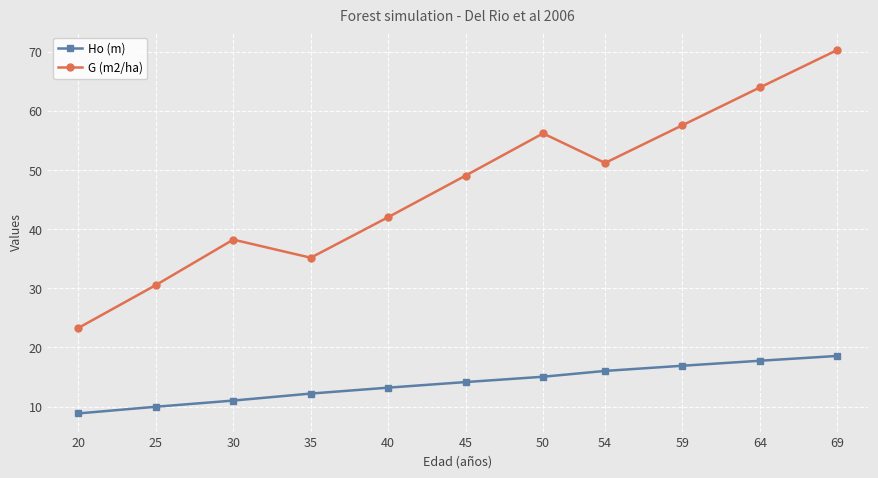

Rank the categories by G (m2/ha) value from lowest to highest.

20, 25, 35, 30, 40, 45, 54, 50, 59, 64, 69